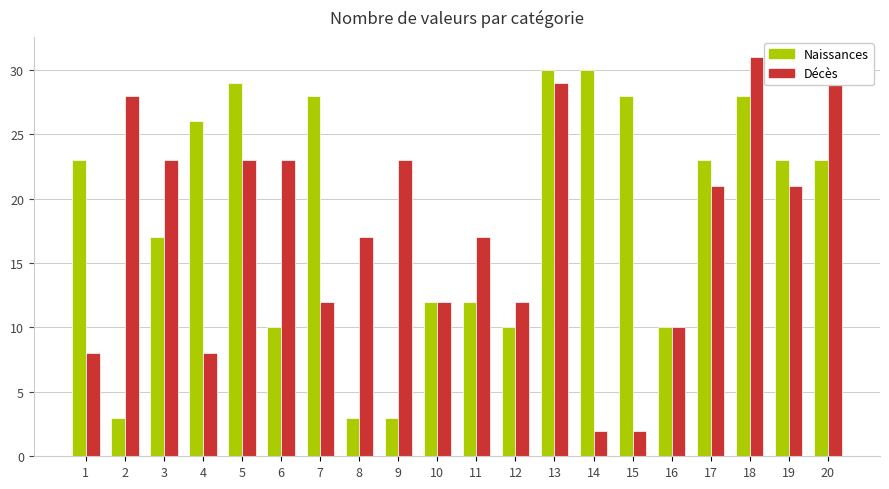

Which series changed the most between 12 and 16?

Décès